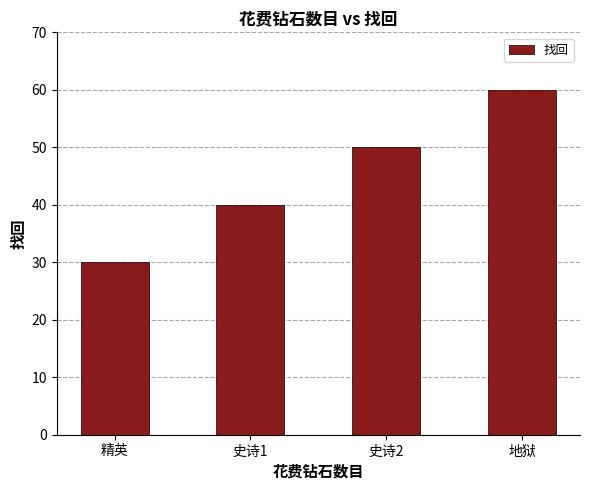

What is the value of the 4th bar from the left?

60